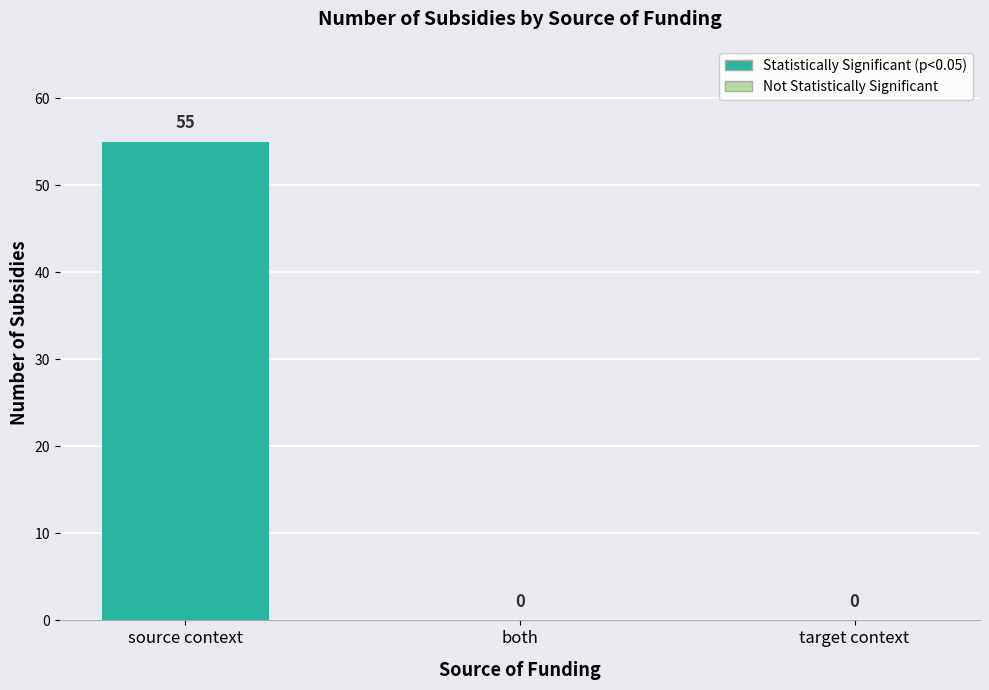

The chart shows a value of 55 at source context. True or false?

True